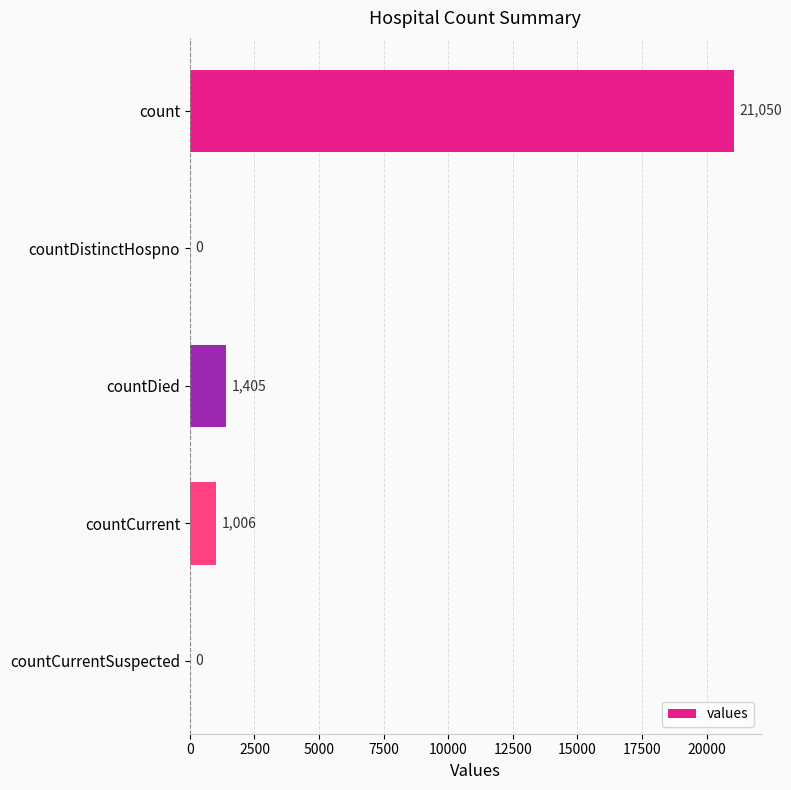

At which category does the chart reach its peak across all series?

count